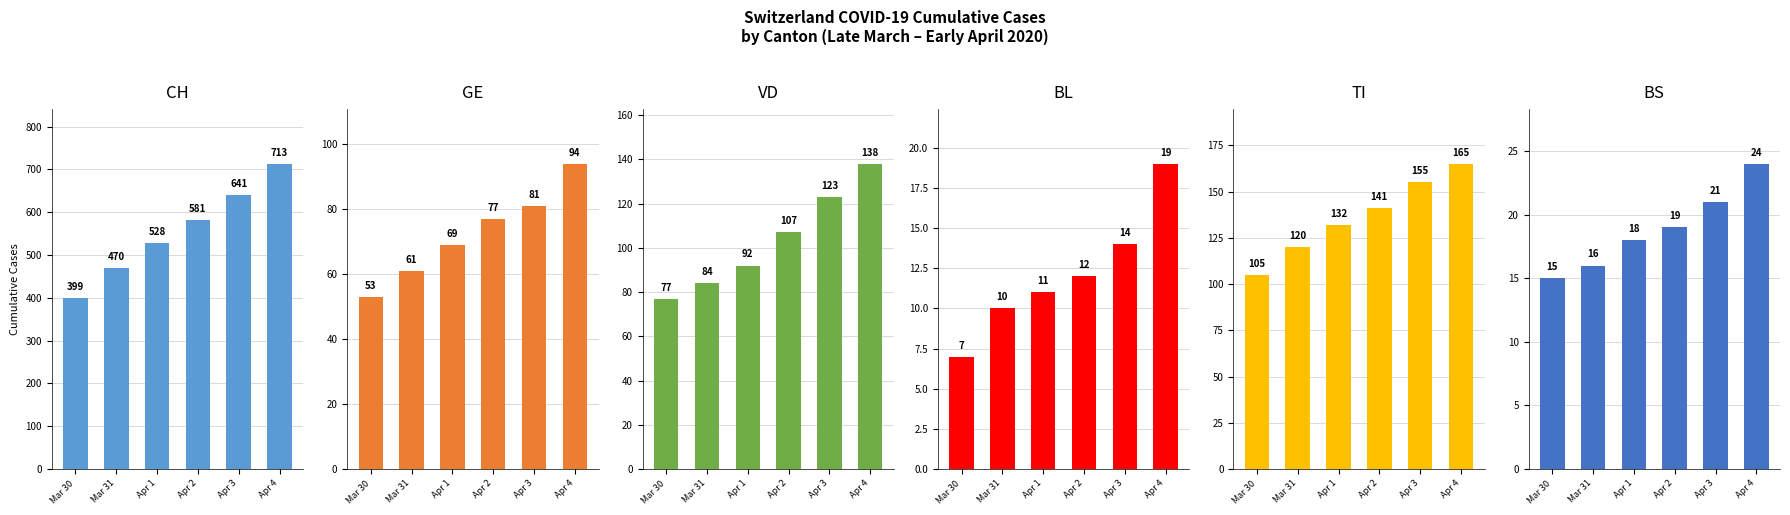

How many categories are shown in the chart?

6